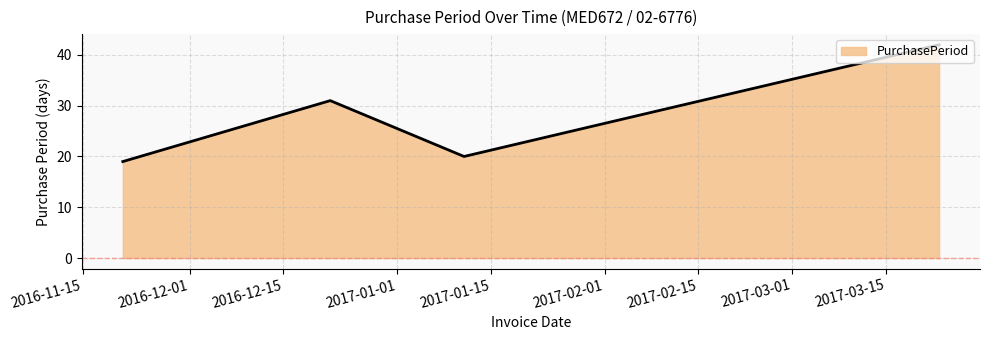

True or false: the data has more than 0 interior local peaks.

True